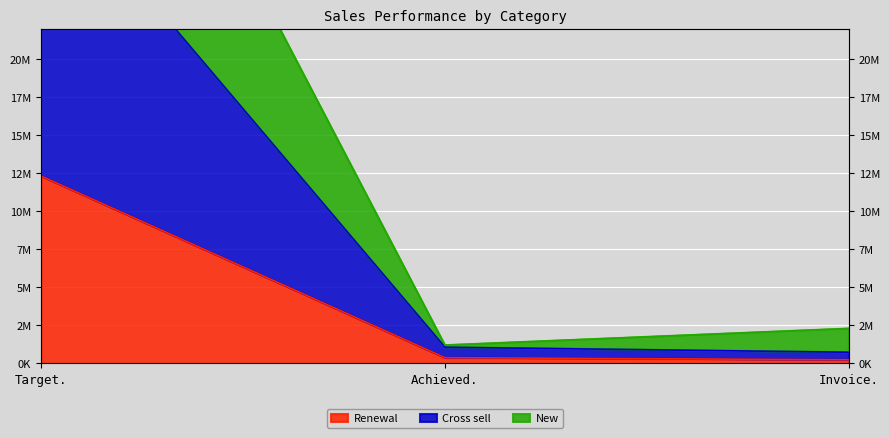

How many values in the Renewal series exceed 378289?

2